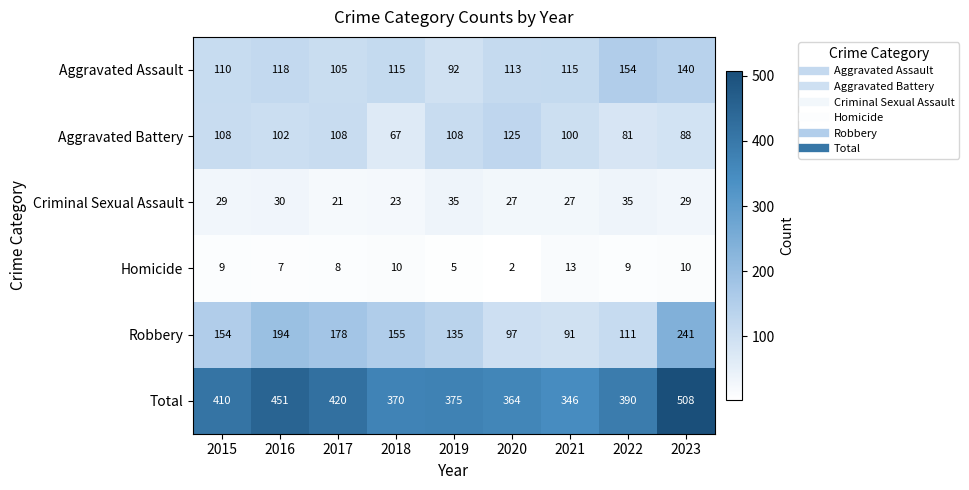

The Aggravated Battery series shows 88 at 2023. True or false?

True